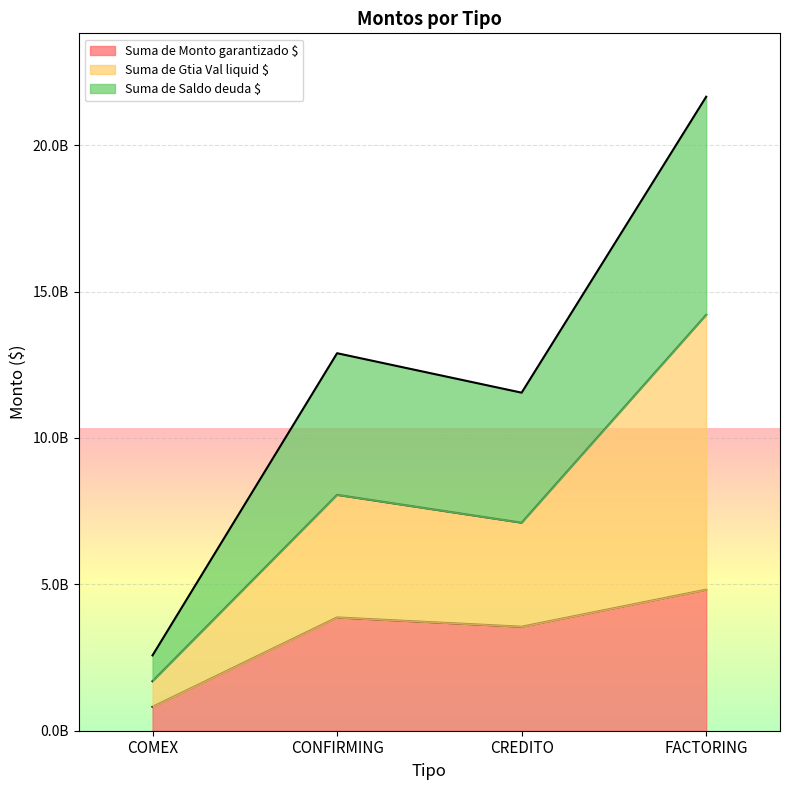

Reading left to right, extract all data points from this chart.

Suma de Monto garantizado $: COMEX=815241950.5	CONFIRMING=3870215831.2	CREDITO=3553157328.0	FACTORING=4818959505.3
Suma de Gtia Val liquid $: COMEX=1693208538.0	CONFIRMING=8057724033.6	CREDITO=7106314656.0	FACTORING=14208051367.2
Suma de Saldo deuda $: COMEX=2573790391.0	CONFIRMING=12895493822.6	CREDITO=11547761316.0	FACTORING=21656487045.2